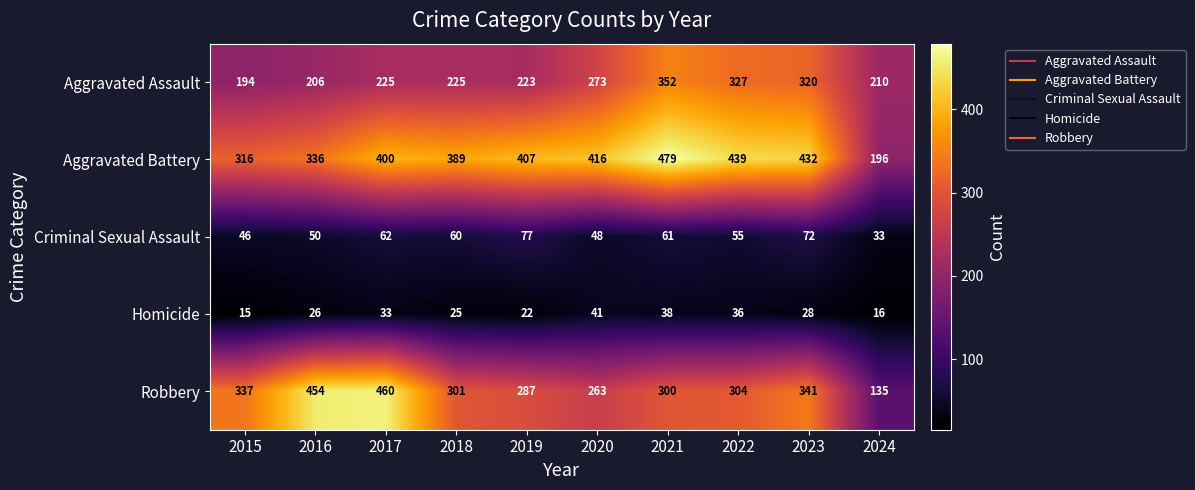

What is the approximate value of Aggravated Assault at 2021, to the nearest 50?

350